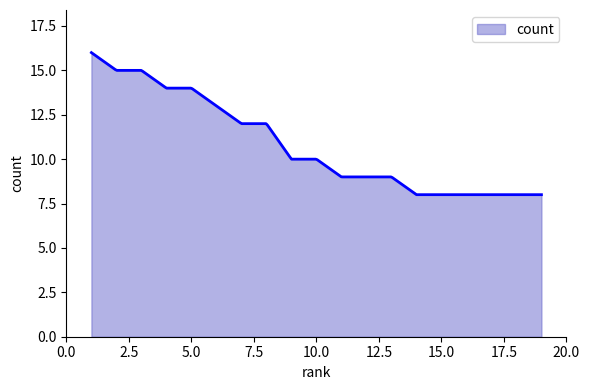

True or false: the data has more than 2 interior local peaks.

False